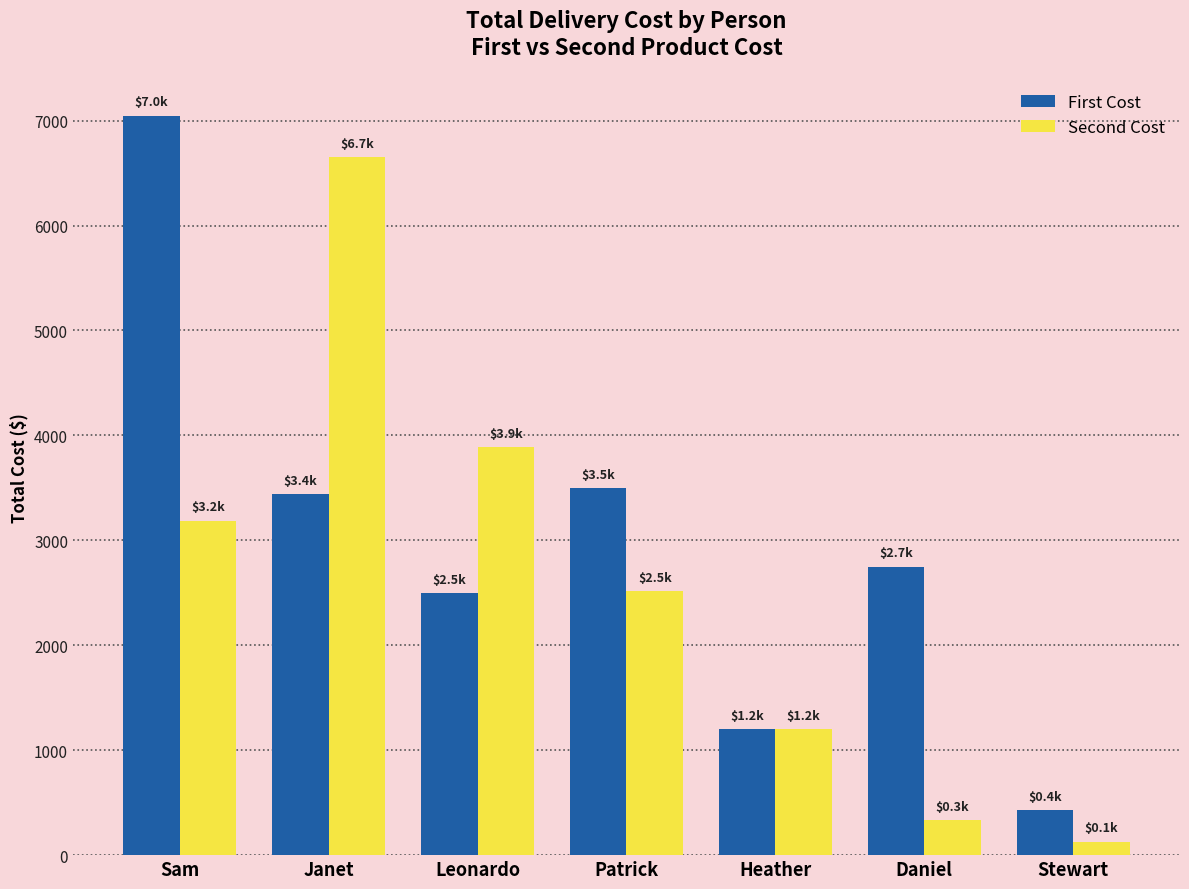

What is the label of the 2nd bar from the left?

Janet